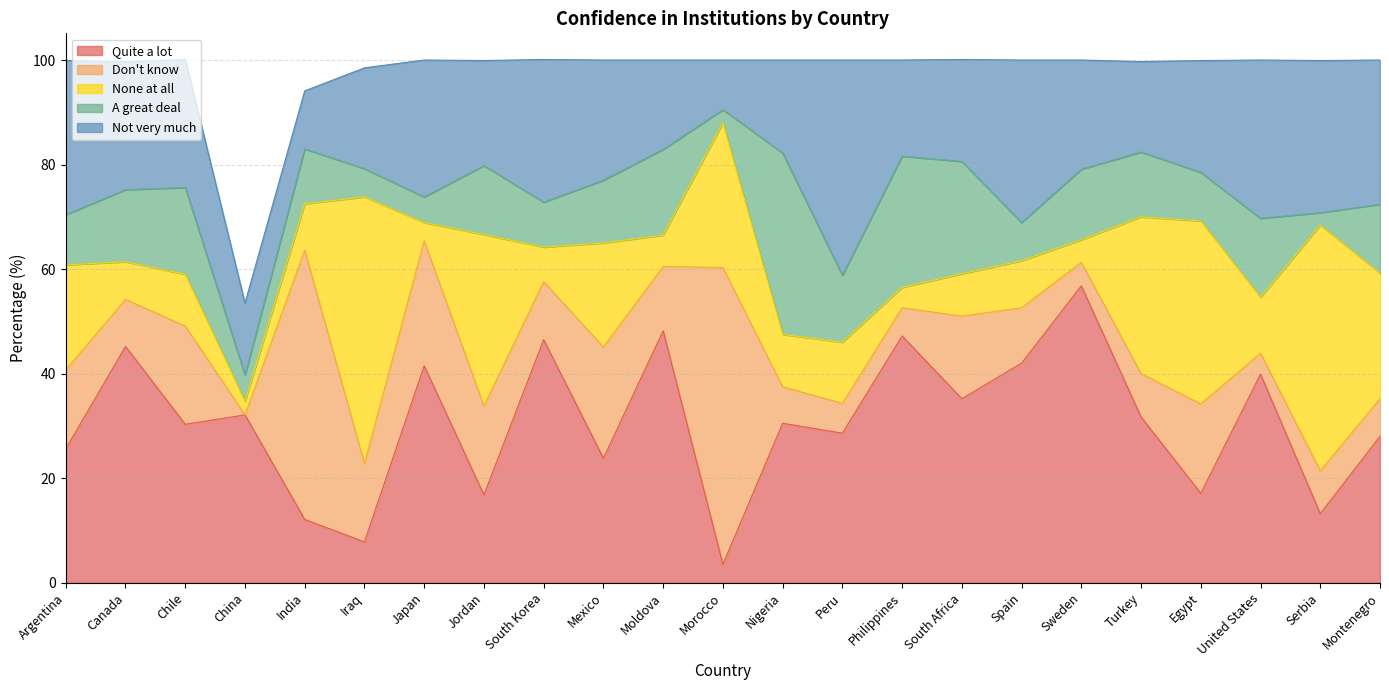

Is the value of Not very much at Morocco greater than the value of Quite a lot at China?

No